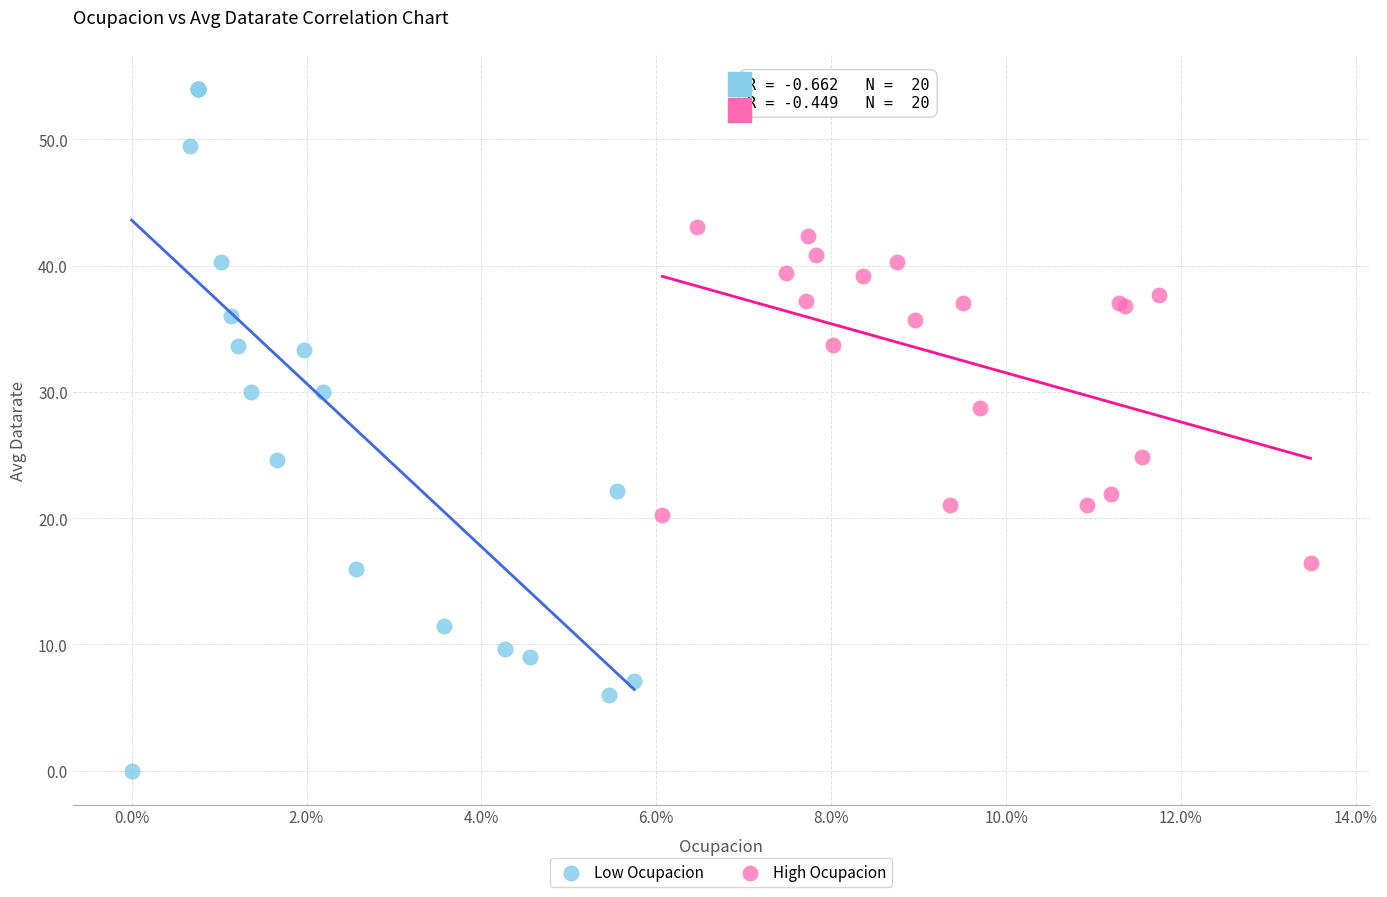

Which series has the widest spread of Y values?

Low Ocupacion